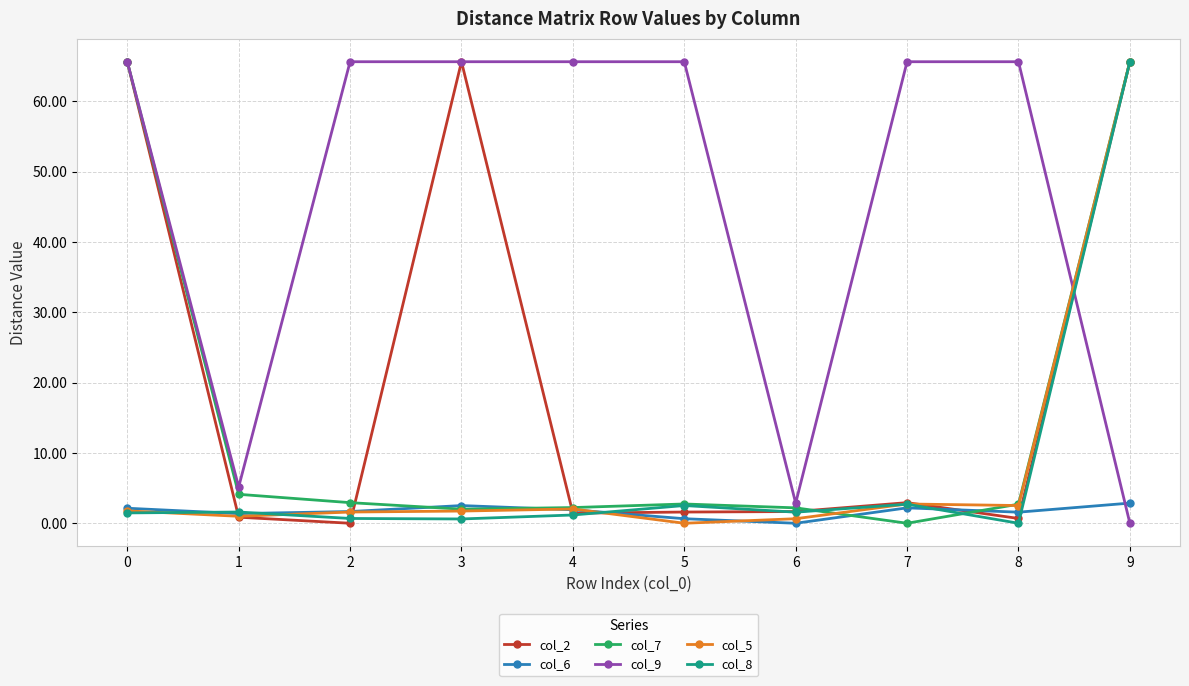

What is the difference between the col_9 values at 5 and 6?

62.8